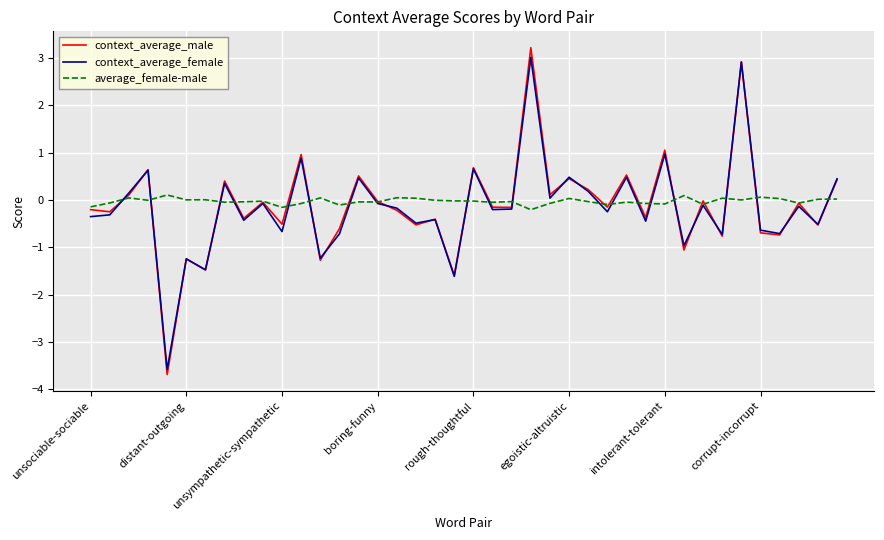

What is the minimum value shown in the chart?

-3.7